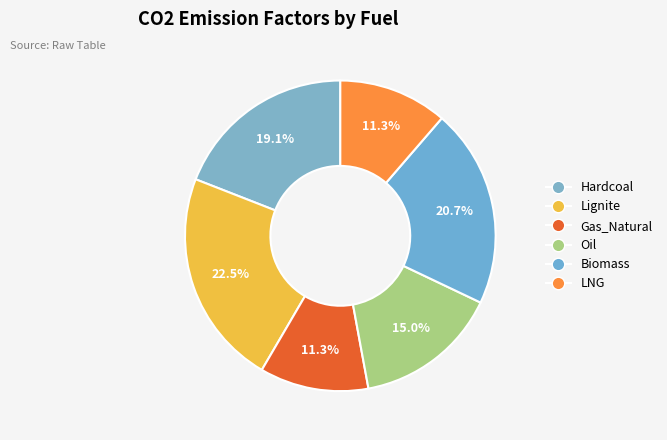

To the nearest percent, what is the average slice percentage?

17%